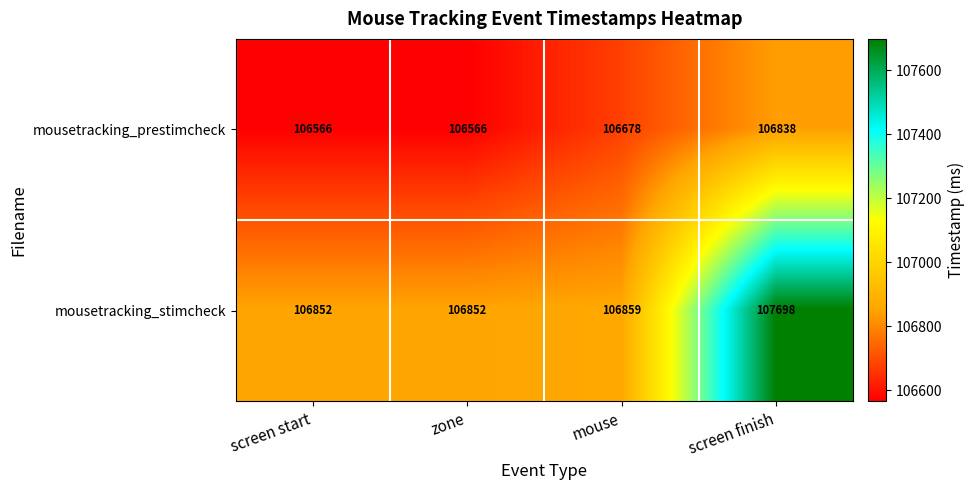

What is the average value of the mousetracking_prestimcheck series?

106662